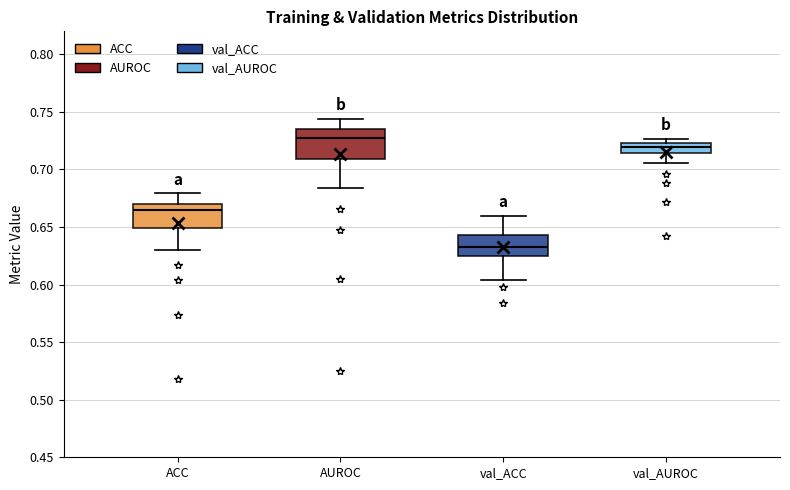

Which box is the tallest, from its lower edge to its upper edge?

AUROC